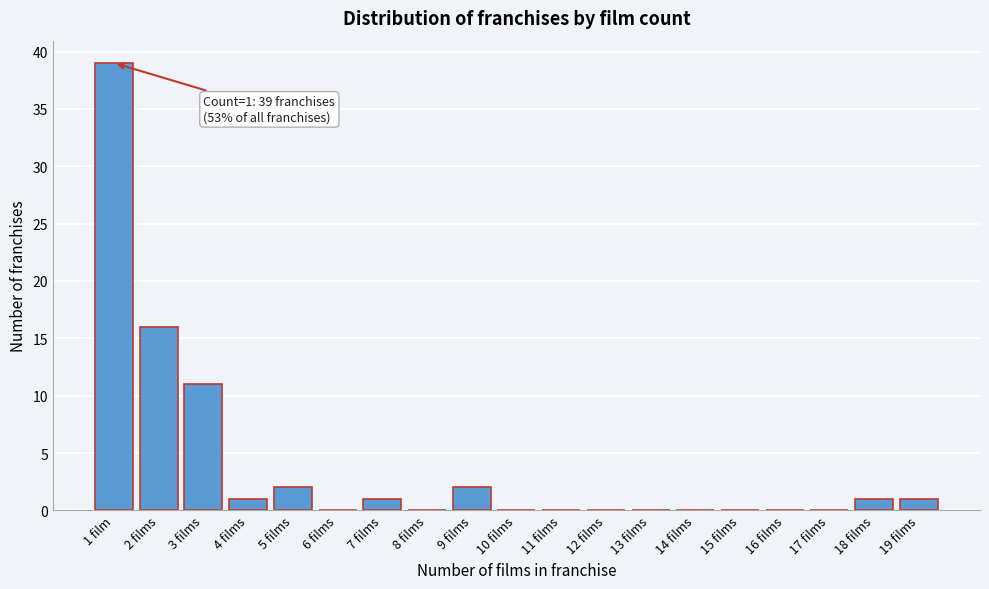

Reading left to right, what are all the values shown in this chart?

1 film=39	2 films=16	3 films=11	4 films=1	5 films=2	6 films=0	7 films=1	8 films=0	9 films=2	10 films=0	11 films=0	12 films=0	13 films=0	14 films=0	15 films=0	16 films=0	17 films=0	18 films=1	19 films=1